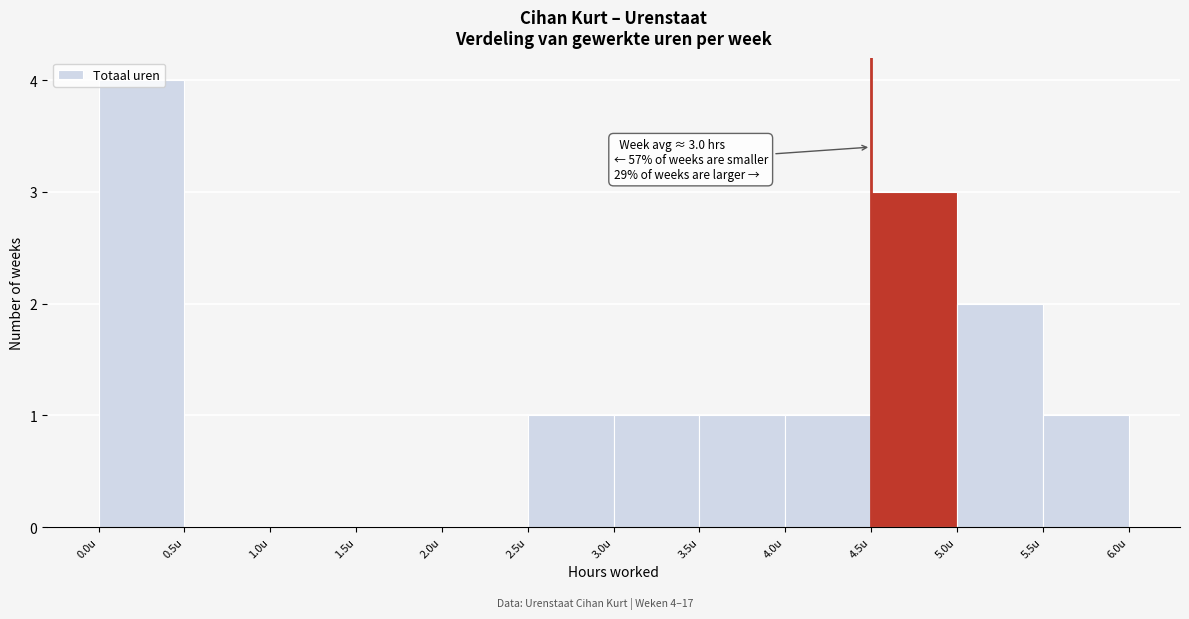

Over which range of the x-axis is the bar tallest?

0.0 to 0.5